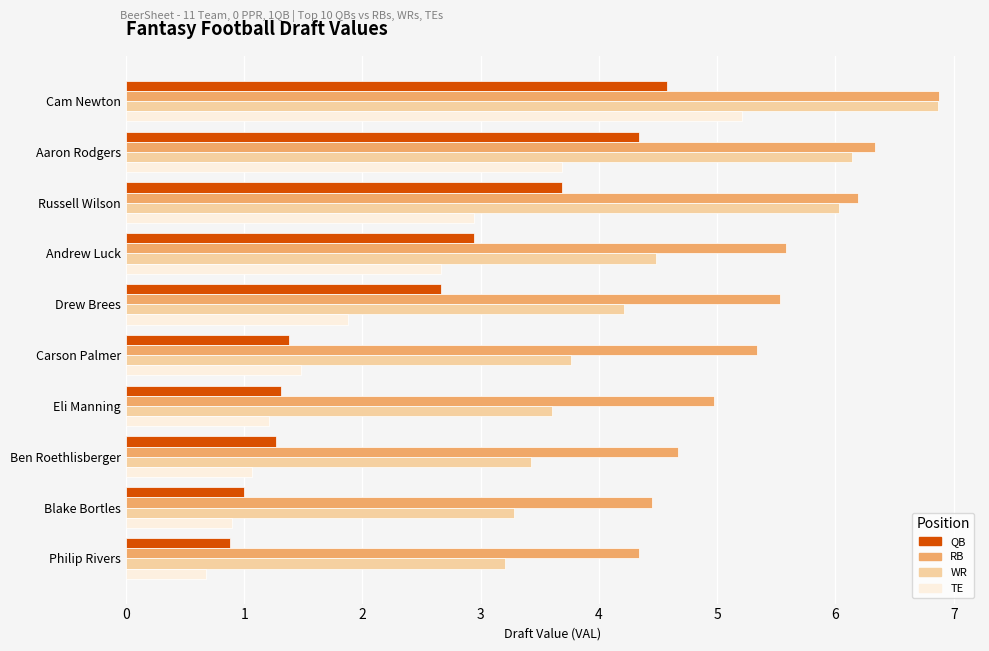

Which series changed the most between Andrew Luck and Carson Palmer?

QB